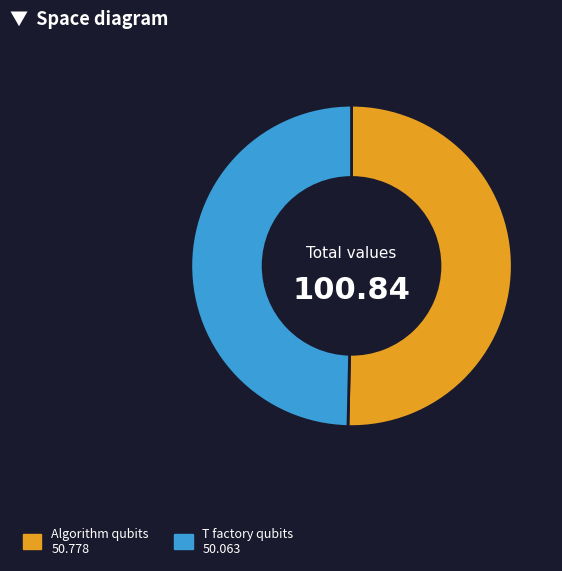

Is there a majority slice in this chart?

Yes